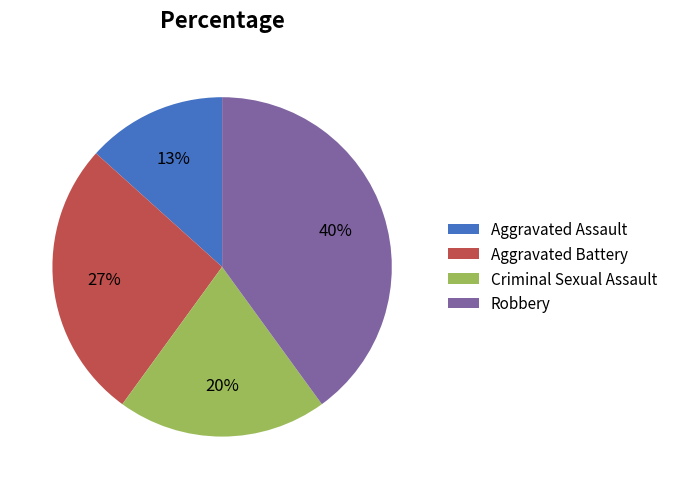

To the nearest percent, what is the combined percentage of Robbery and Aggravated Assault?

53%